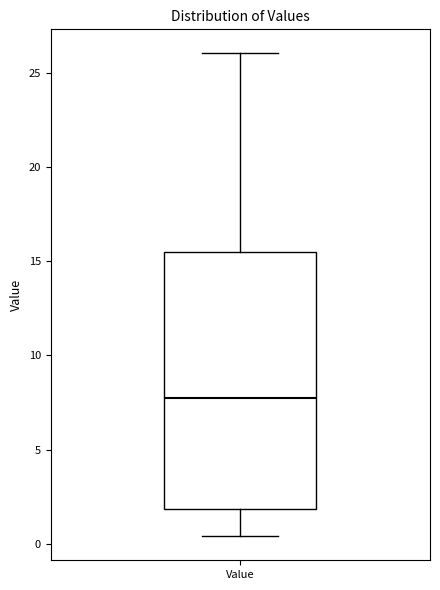

Read this box plot against the y-axis: the position of the median line, the range covered by the box, and the ends of both whiskers. The values are not printed on the chart, so give them approximately, as read against the axis.

median 8.0, box 2.0 to 15.5, whiskers 0.5 to 26.0